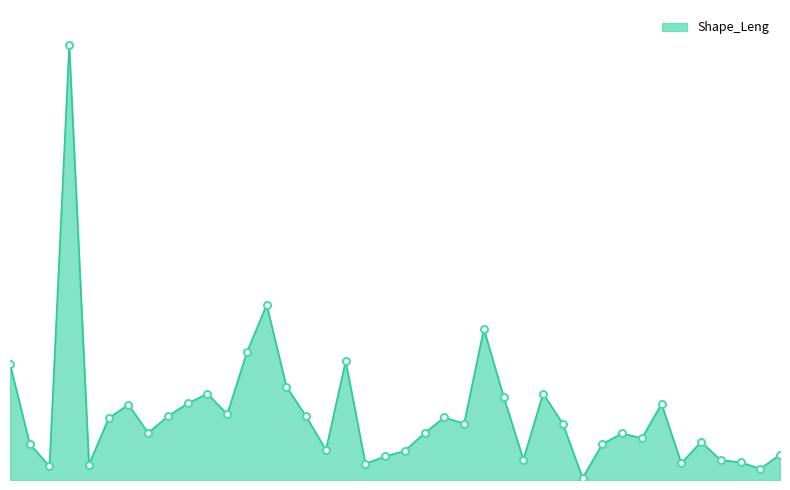

What is the greatest value displayed?

29781.0